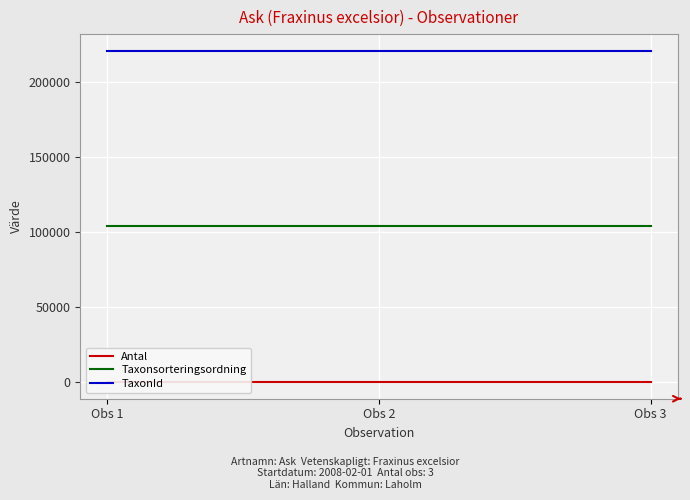

What is the sum of the TaxonId values at Obs 2 and Obs 3?

441570